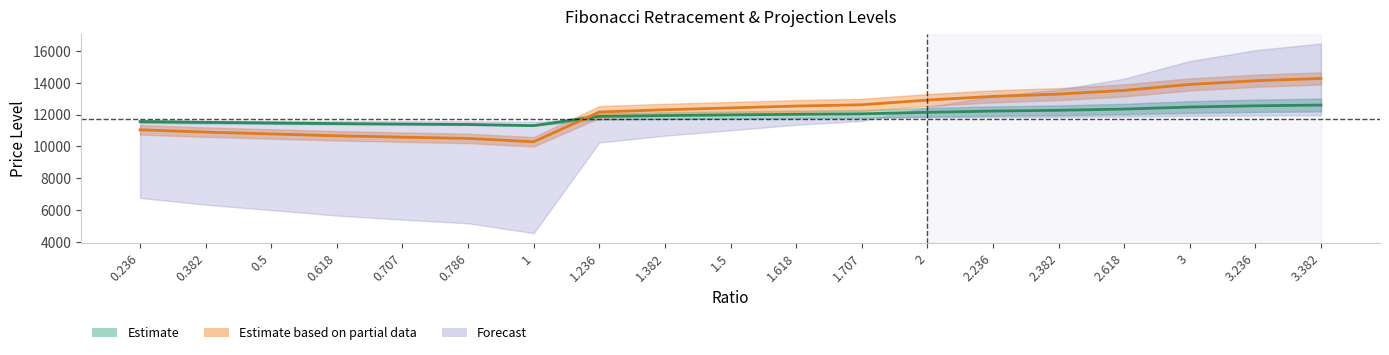

Between 0.382 and 2.618, which is larger?

2.618